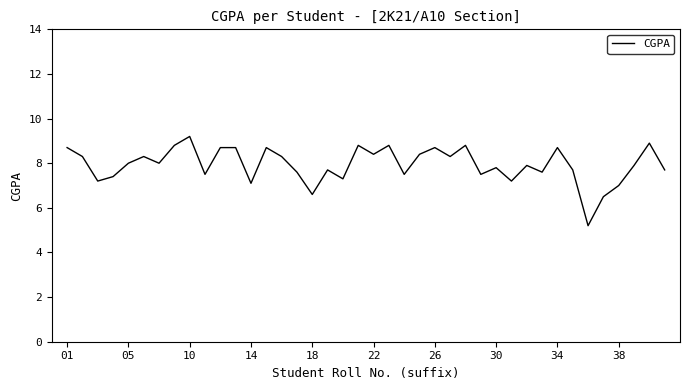

What is the maximum value shown in the chart?

9.2